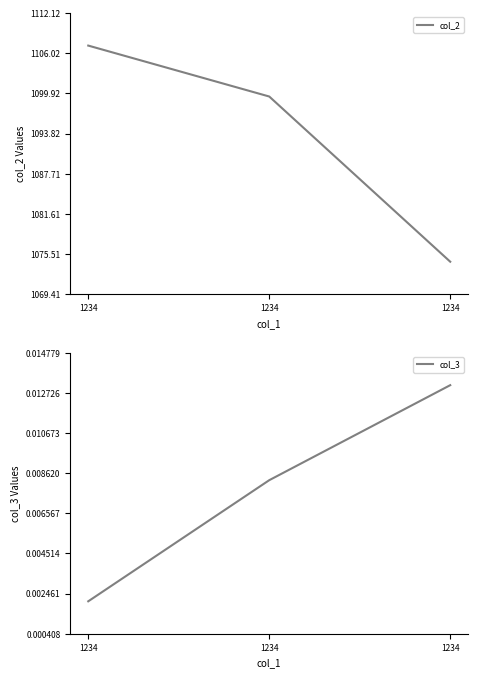

Which series has the largest range (max minus min)?

col_2